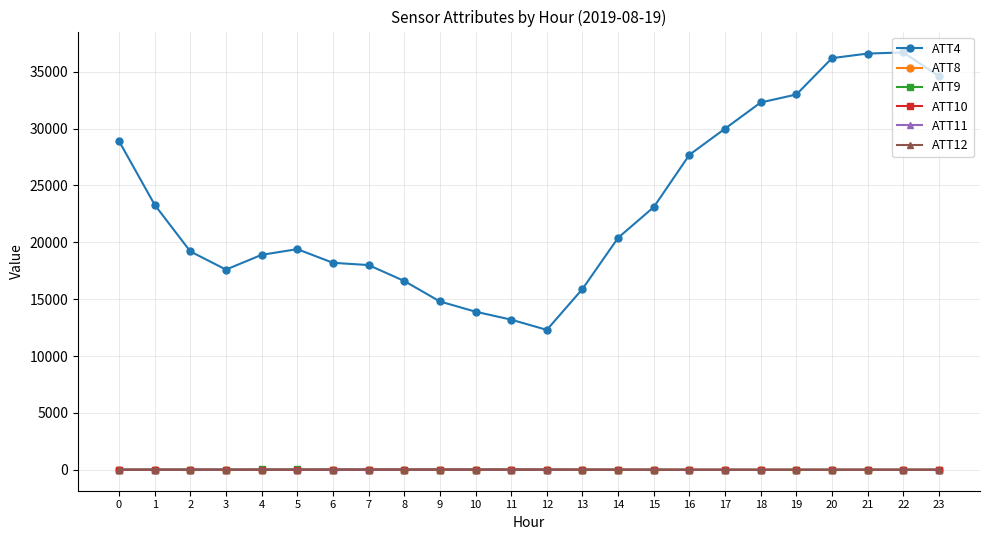

True or false: ATT8 has more than 2 points higher than both neighbors.

True